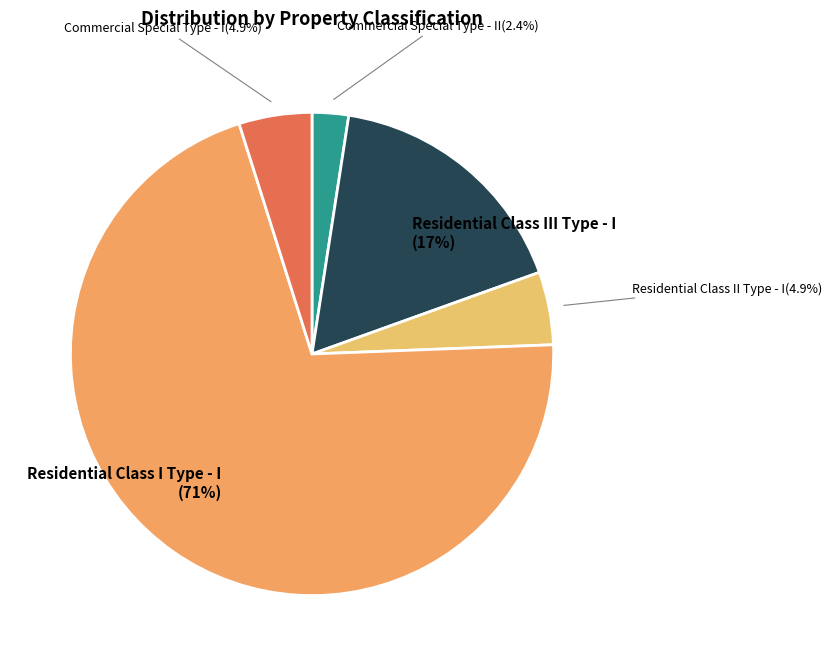

Is it true that Residential Class III Type - I is 17% of the pie?

True